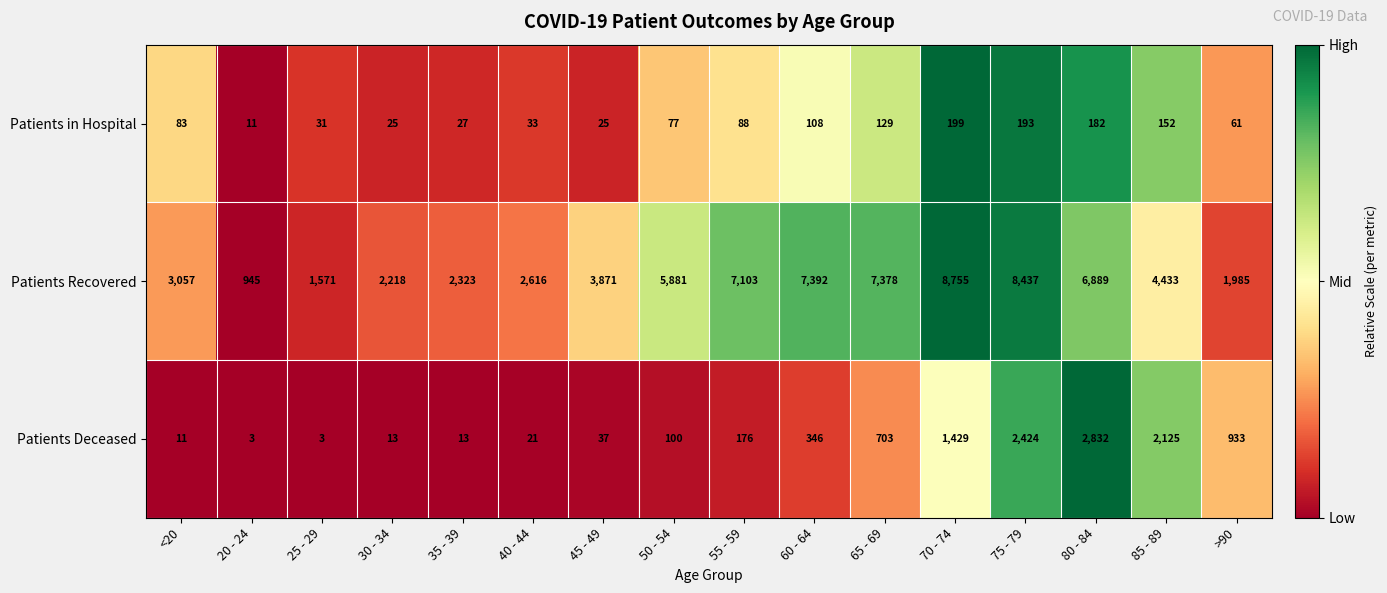

Which series has the widest spread of values?

Patients Recovered